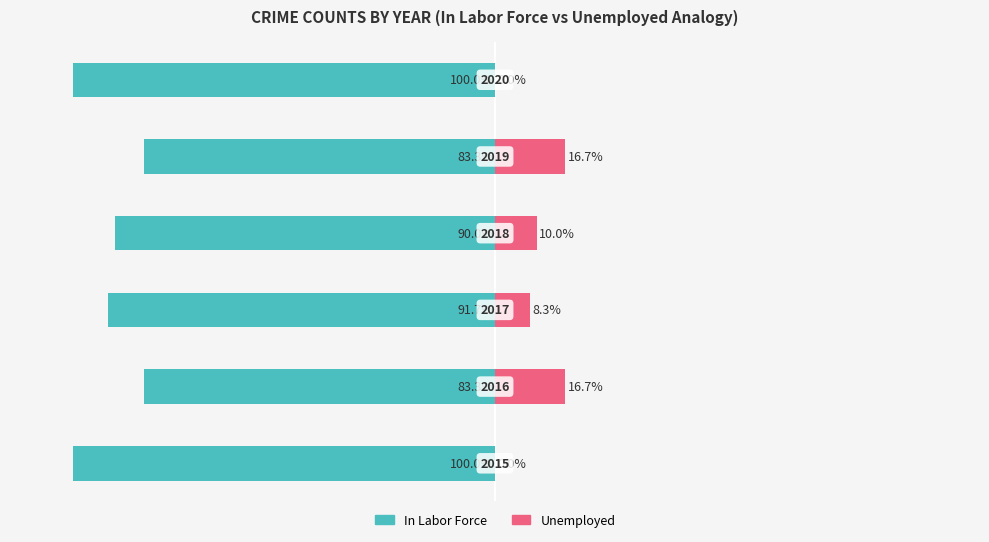

List the labels in order of Unemployed value, largest first.

1, 4, 3, 2, 0, 5